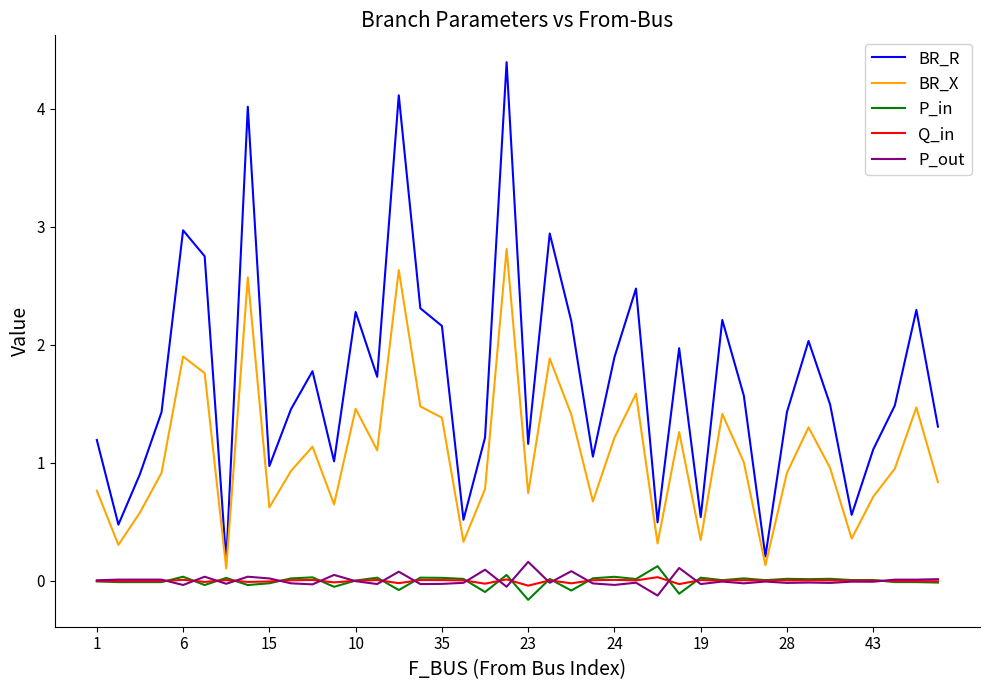

True or false: BR_X and P_out intersect in this chart.

False